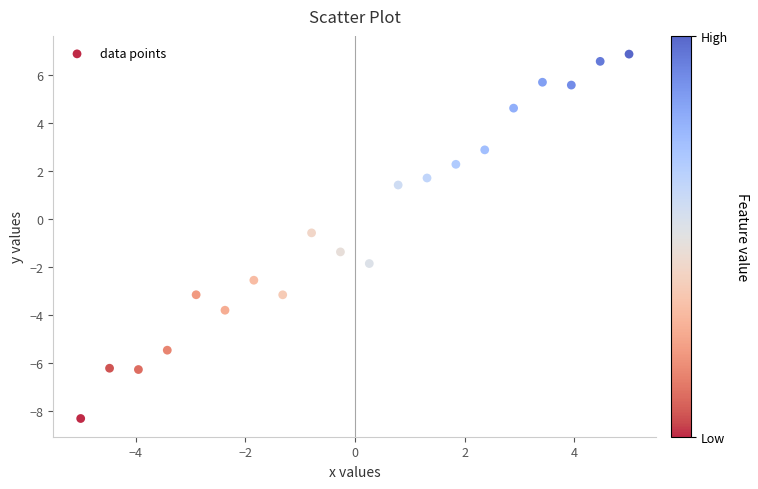

What is the range of Y values (max minus min)?

15.2